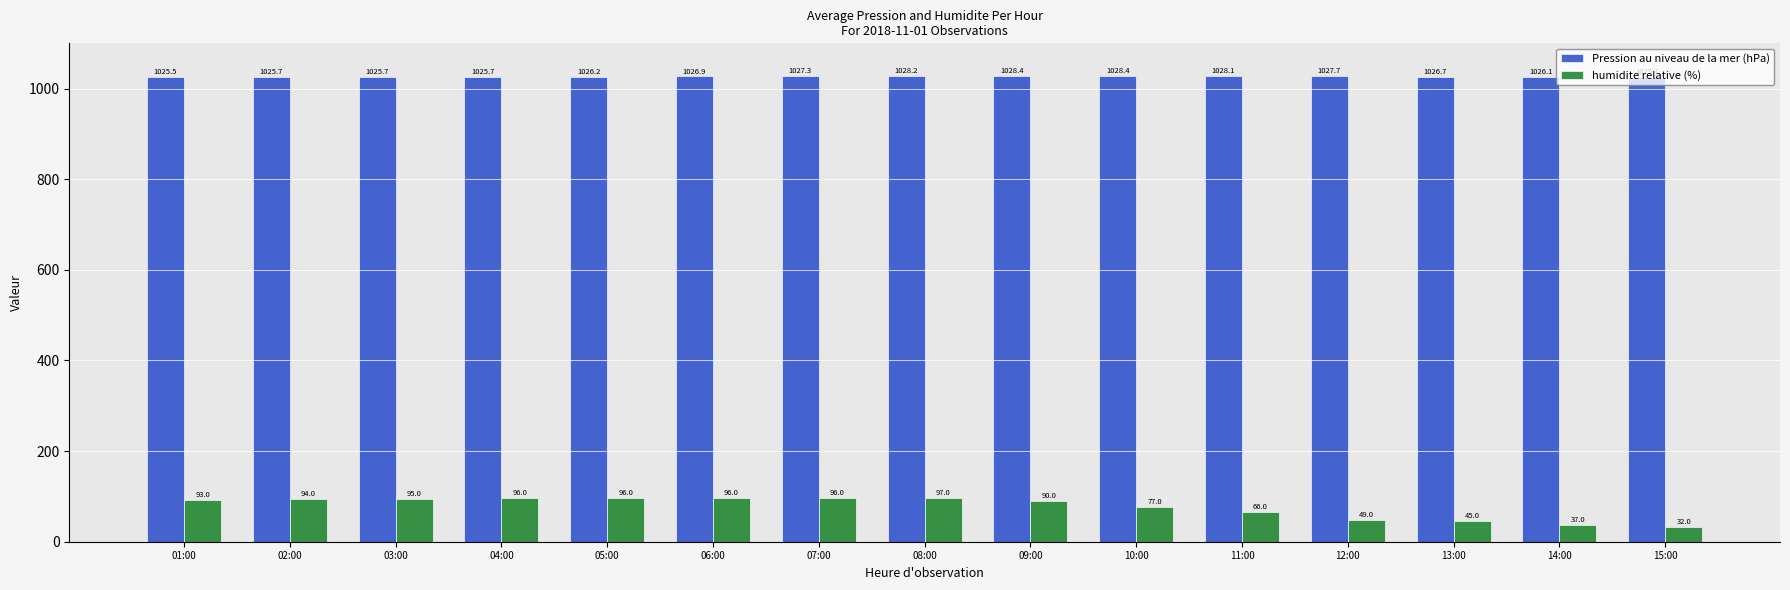

What are all the series names shown in the legend?

Pression au niveau de la mer (hPa), humidite relative (%)